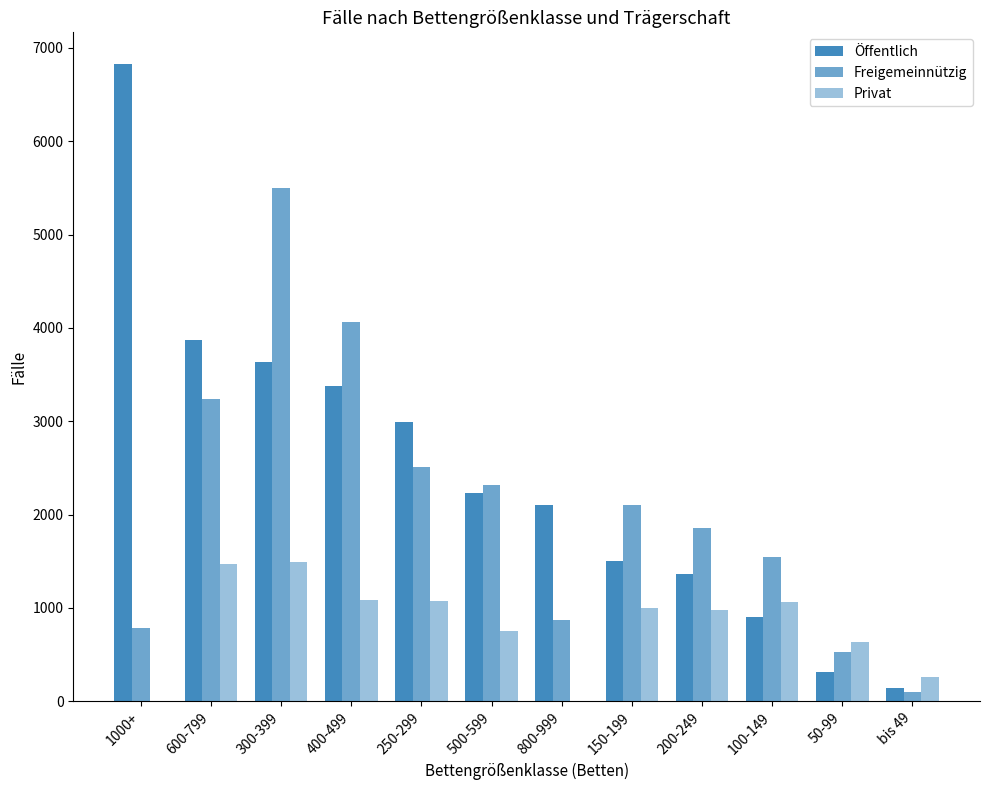

Which label corresponds to the largest value in the chart?

1000+